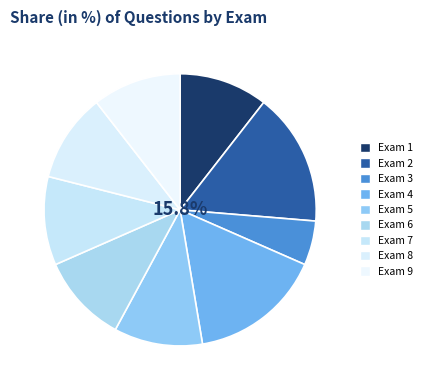

What percentage is the Exam 1 slice, to the nearest percent?

11%